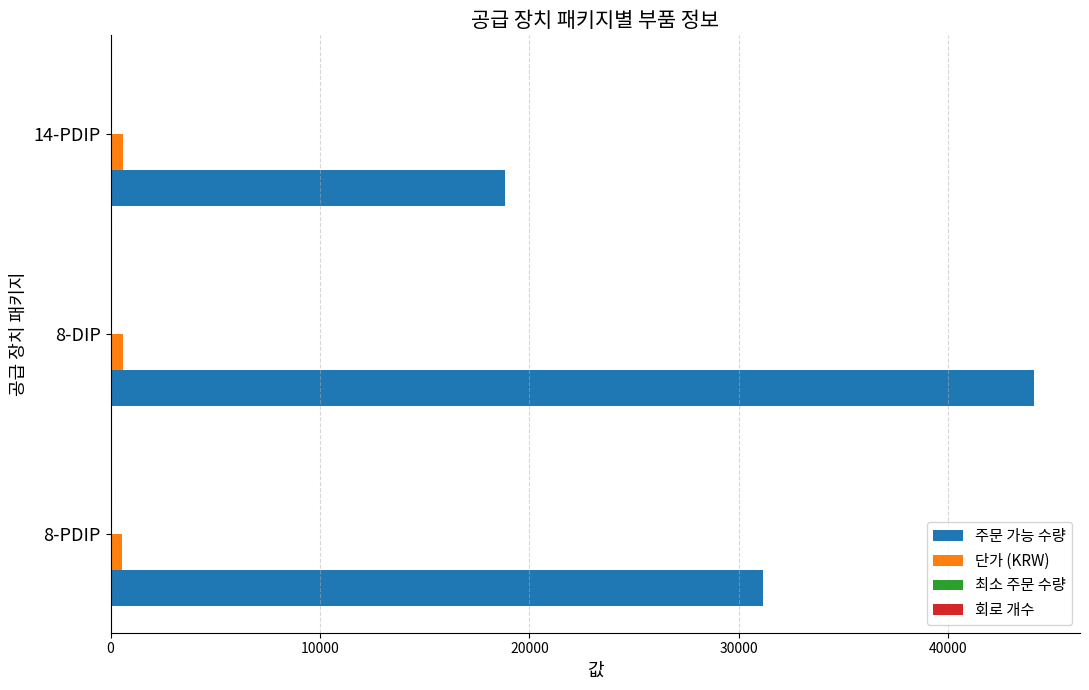

The value of 주문 가능 수량 at 14-PDIP is 25686. True or false?

False